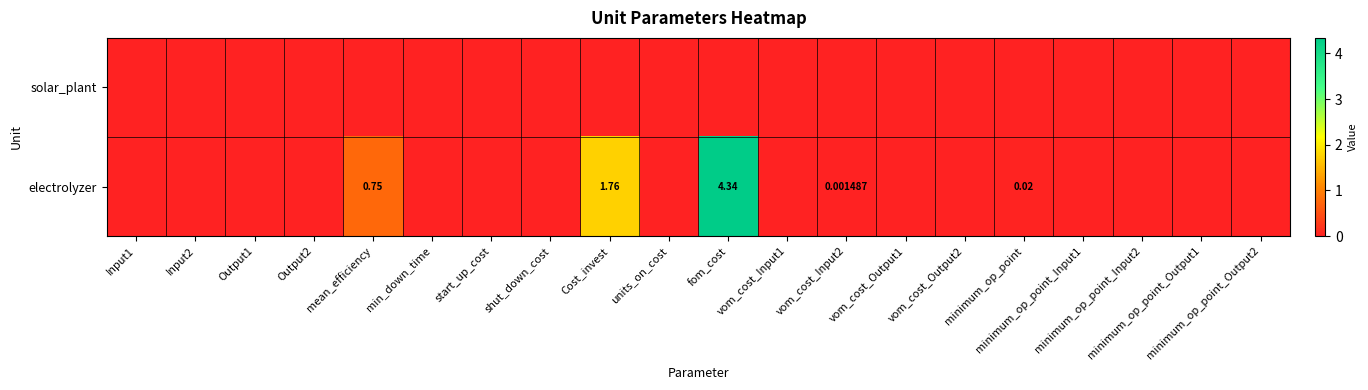

What is the maximum value shown in the chart?

4.3